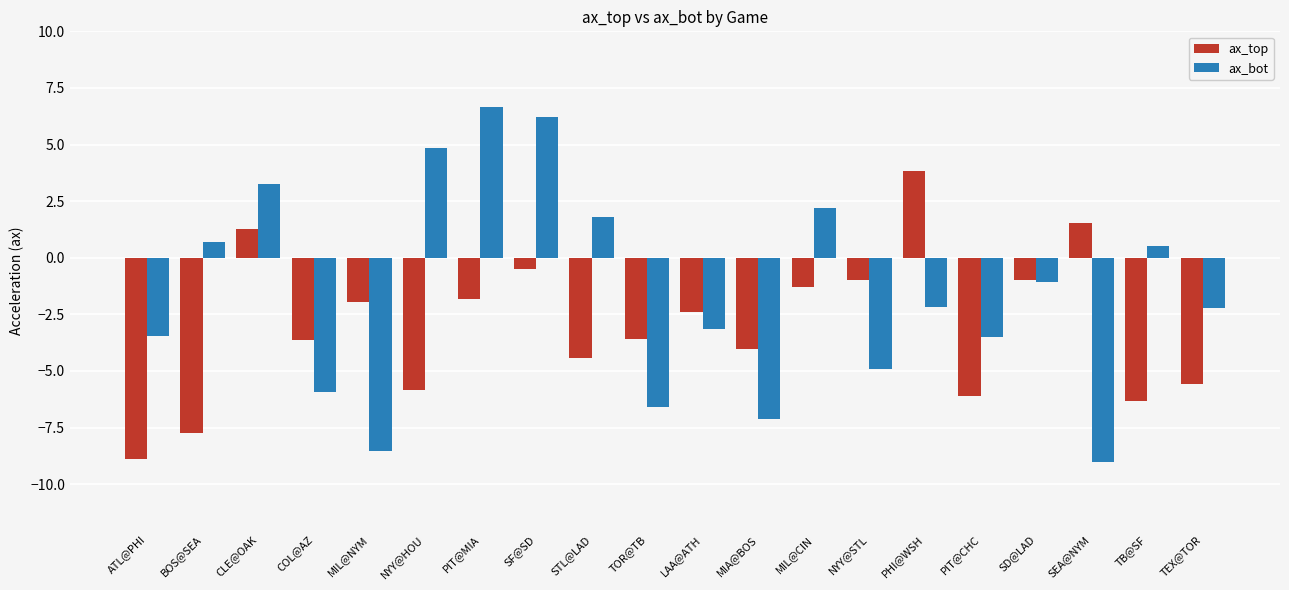

At how many categories does at least one series exceed 0?

10